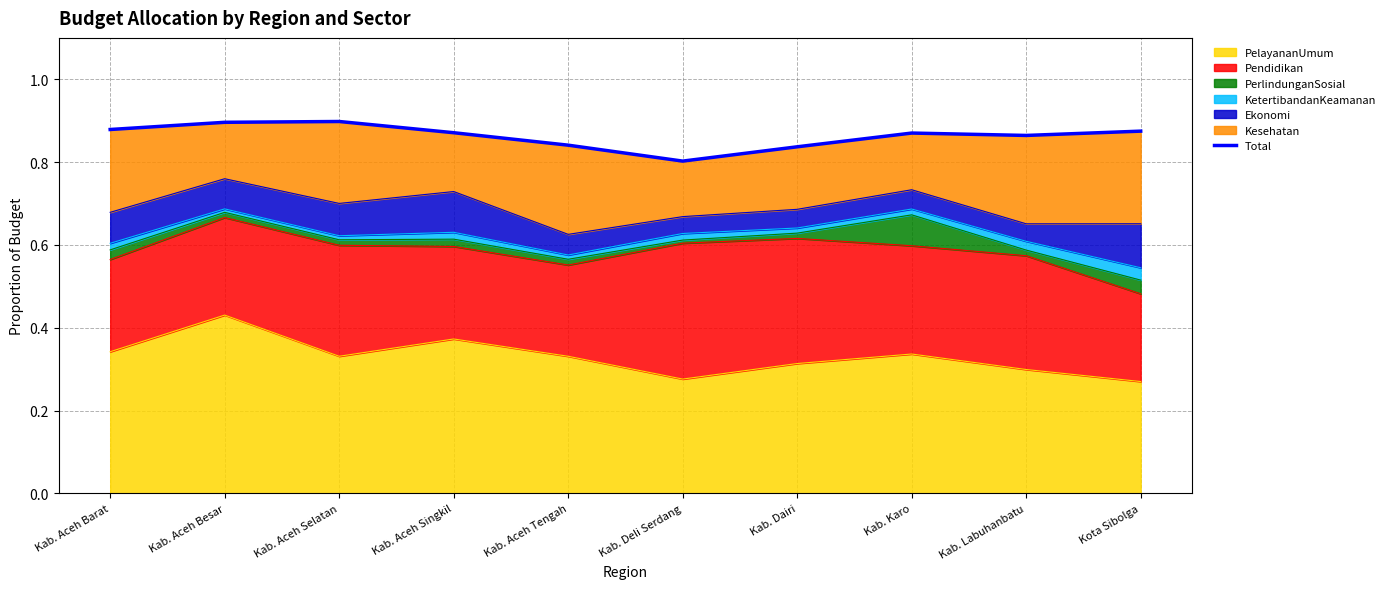

What is the maximum value shown in the chart?

0.9